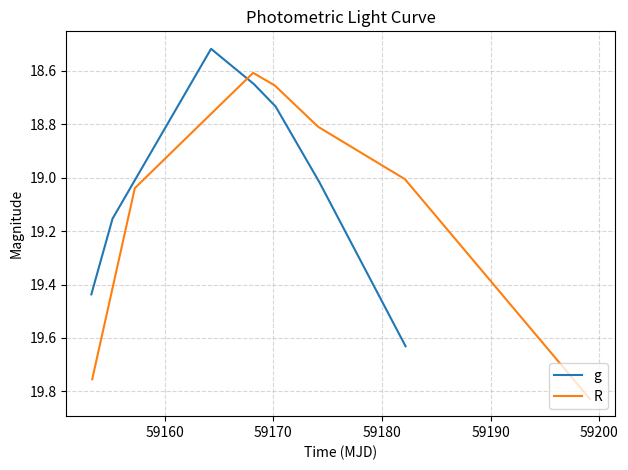

How many data points does each series have?

7